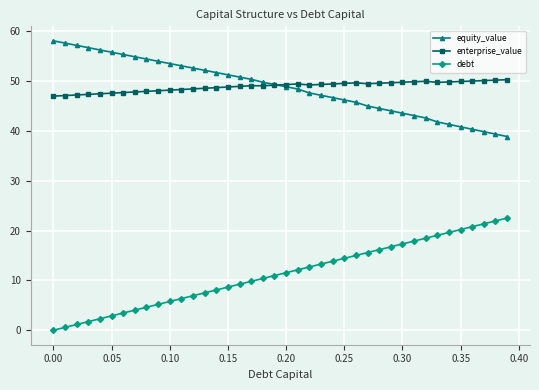

What is the highest value of the equity_value series?

58.1